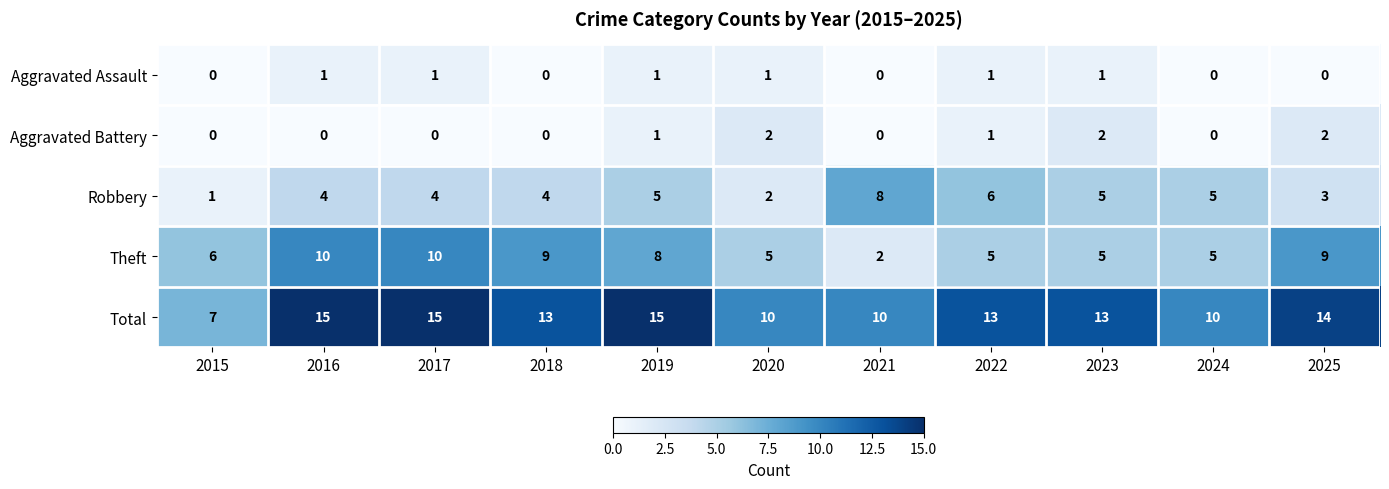

Count the number of data series in this chart.

5